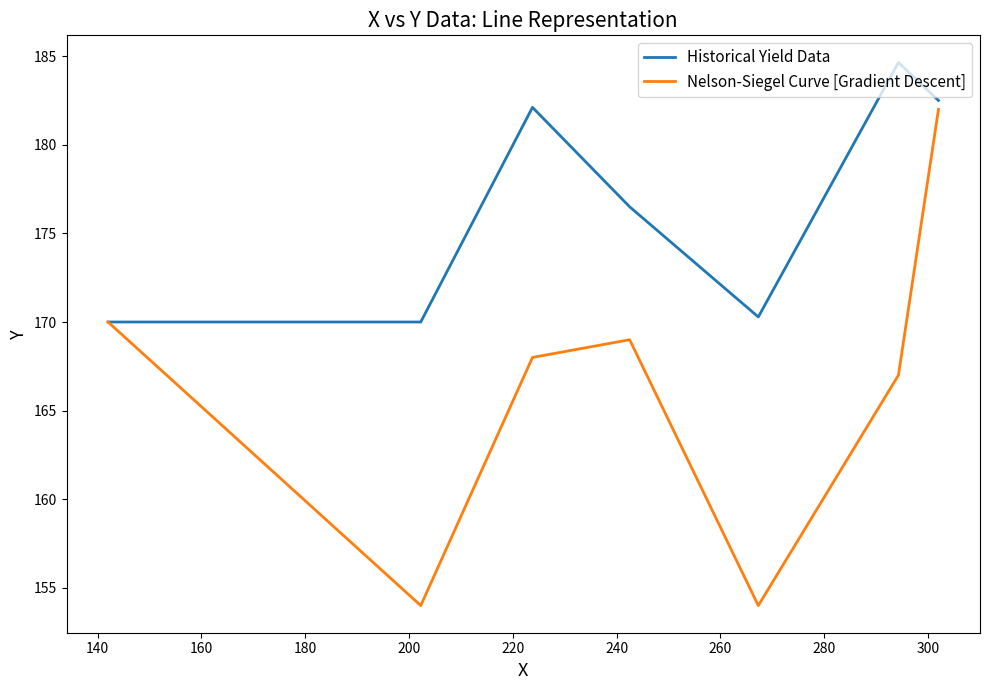

Rank the series by their average value, from highest to lowest.

Historical Yield Data, Nelson-Siegel Curve [Gradient Descent]